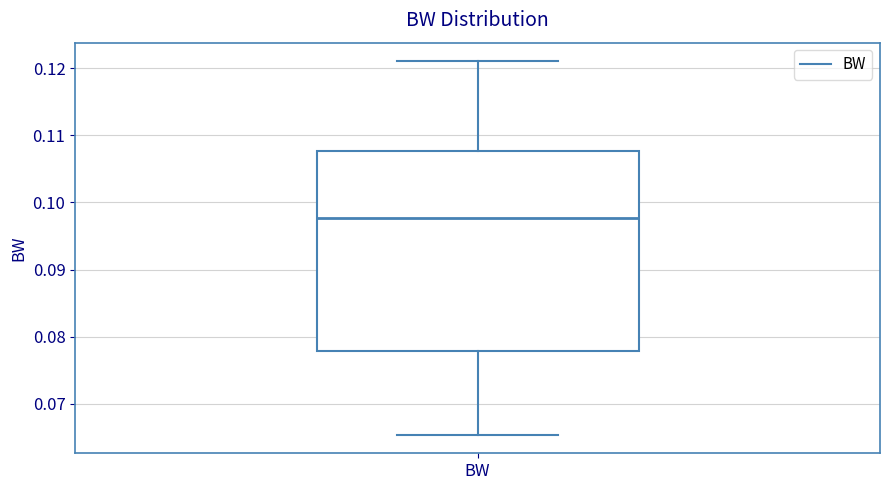

Where does the median line of the box for BW sit on the y-axis? The values are not printed on the chart, so give them approximately, as read against the axis.

0.098